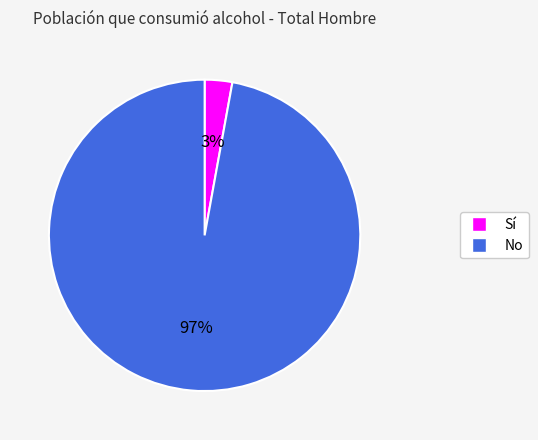

Is there a majority slice in this chart?

Yes